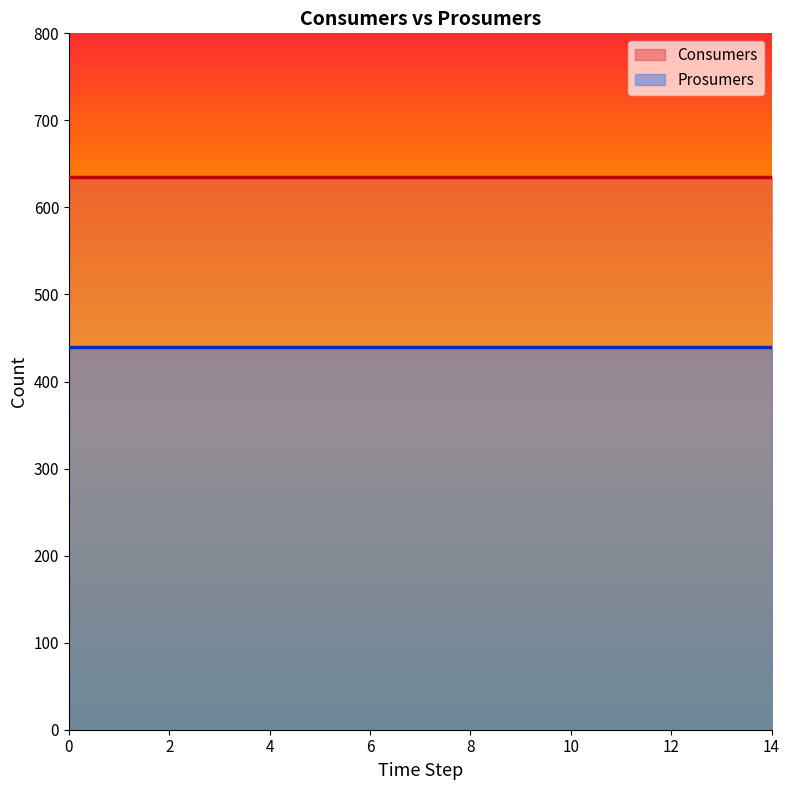

Reading right to left, list all the values displayed in this chart.

Consumers: 635	635	635	635	635	635	635	635	635	635	635	635	635	635	635
Prosumers: 440	440	440	440	440	440	440	440	440	440	440	440	440	440	440